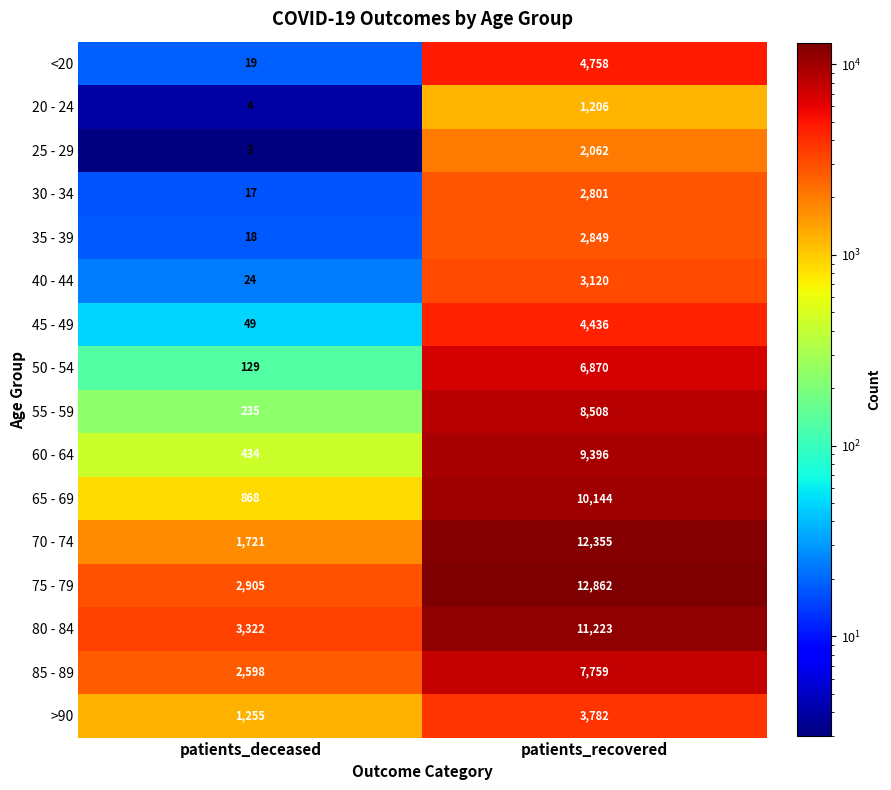

At which label is 40 - 44 closest to 1572?

patients_deceased